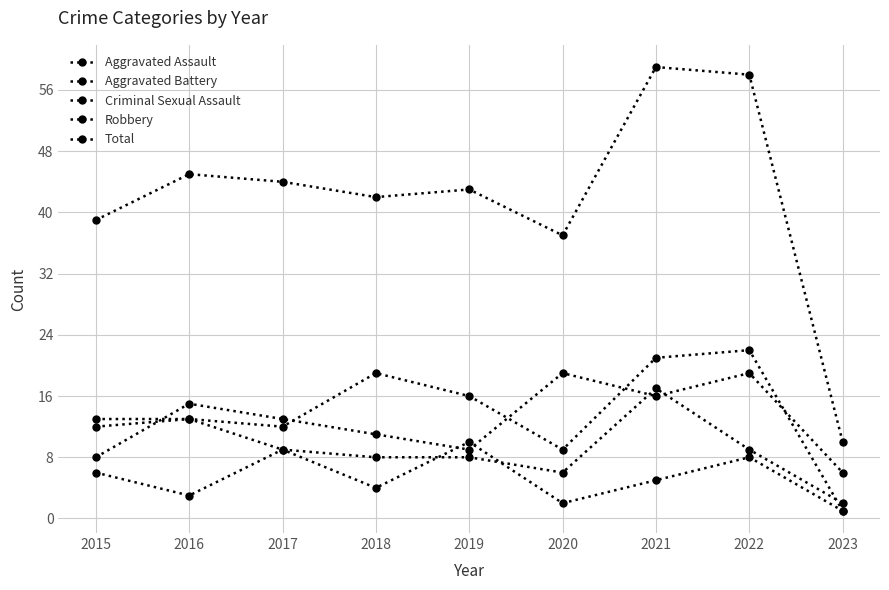

What is the smallest value displayed?

1